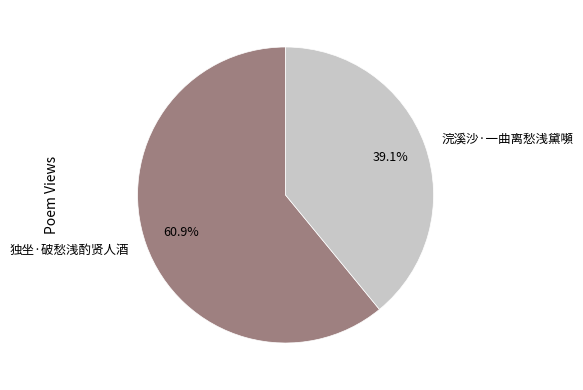

What percentage do 独坐·破愁浅酌贤人酒 and 浣溪沙·一曲离愁浅黛嚬 together represent?

100.0%